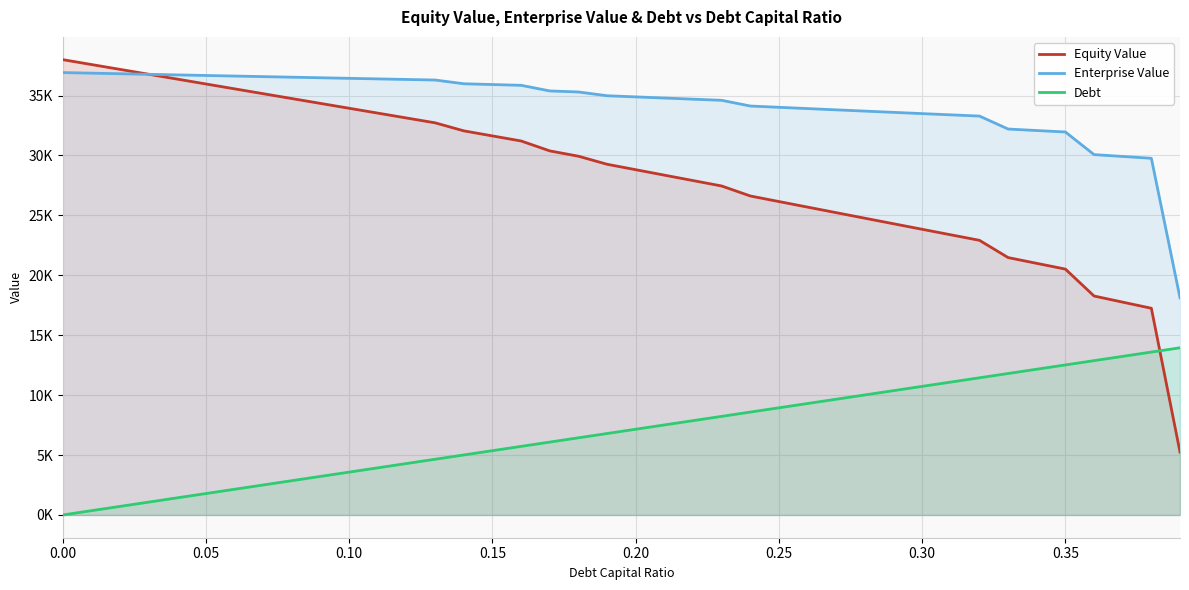

Rank the series by their average value, from lowest to highest.

Debt, Equity Value, Enterprise Value